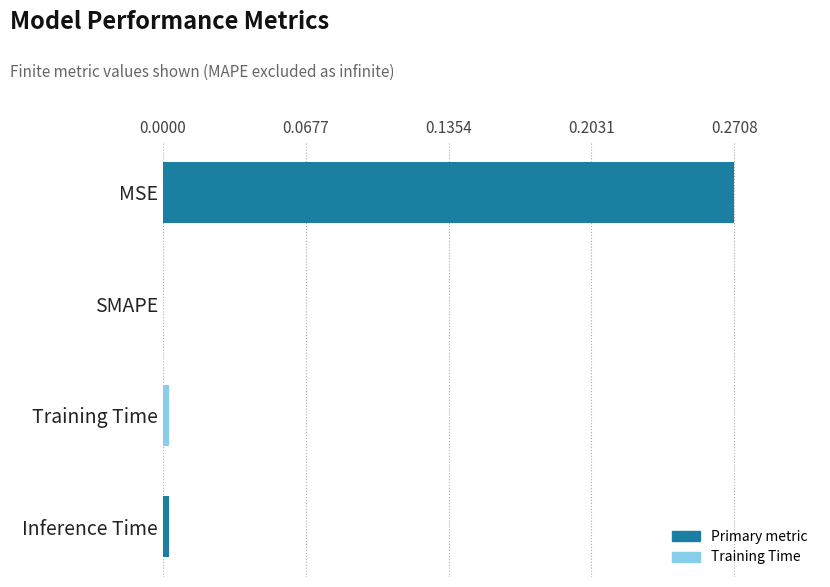

Is it true that the value at Training Time is 0.0?

True